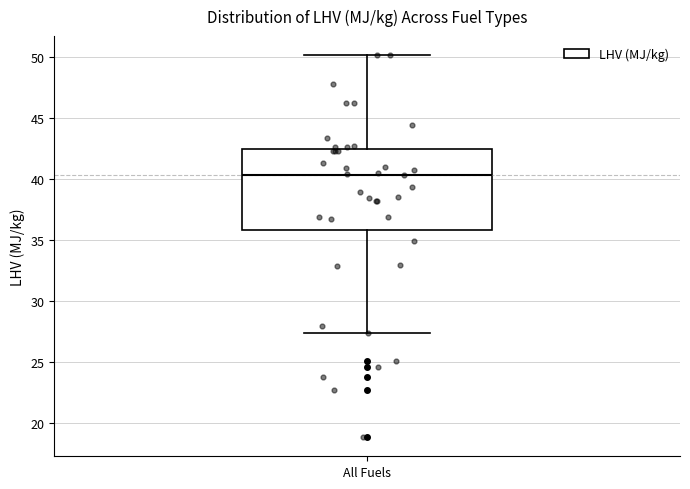

Read this box plot against the y-axis: the position of the median line, the range covered by the box, and the ends of both whiskers. The values are not printed on the chart, so give them approximately, as read against the axis.

median 40.5, box 36.0 to 42.5, whiskers 27.5 to 50.0